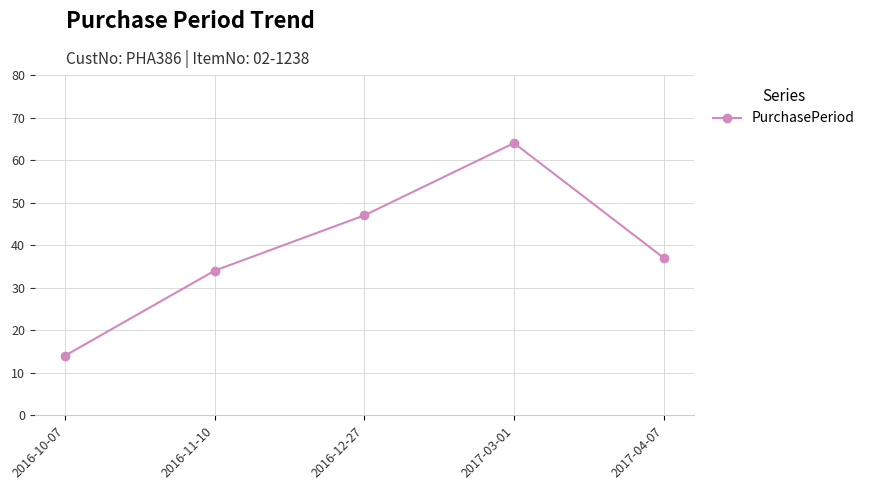

What is the value of the 5th point from the left?

37